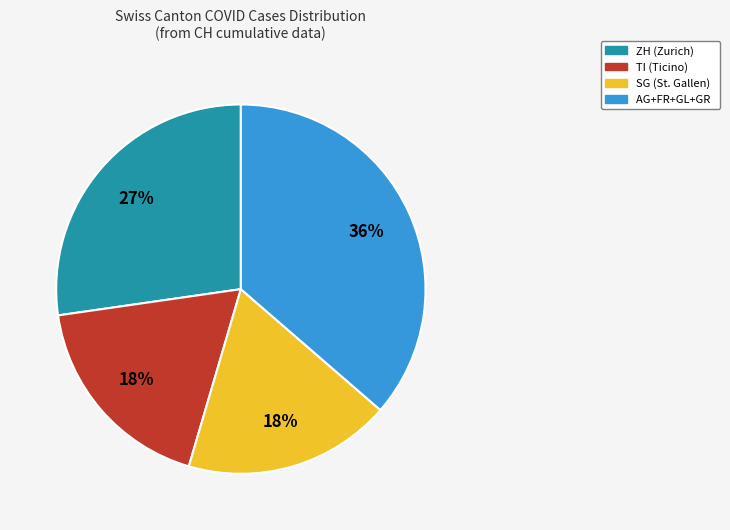

Is there a majority slice in this chart?

No